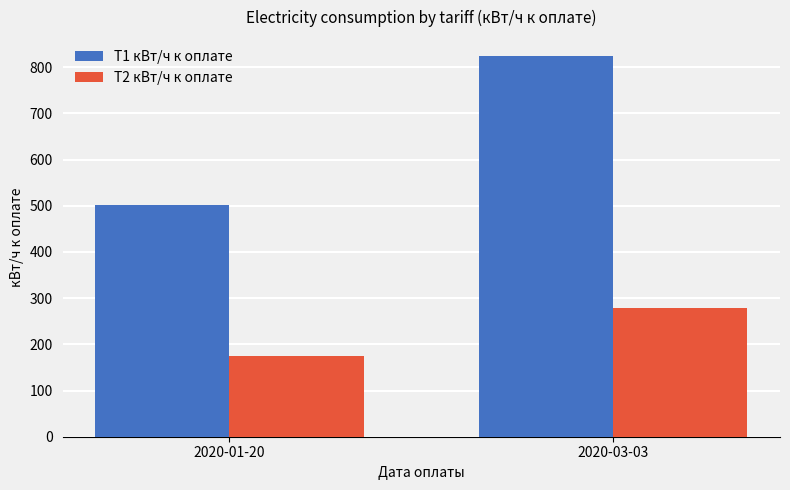

Reading left to right, list all the values displayed in this chart.

T1 кВт/ч к оплате: 2020-01-20=501	2020-03-03=824
T2 кВт/ч к оплате: 2020-01-20=175	2020-03-03=279